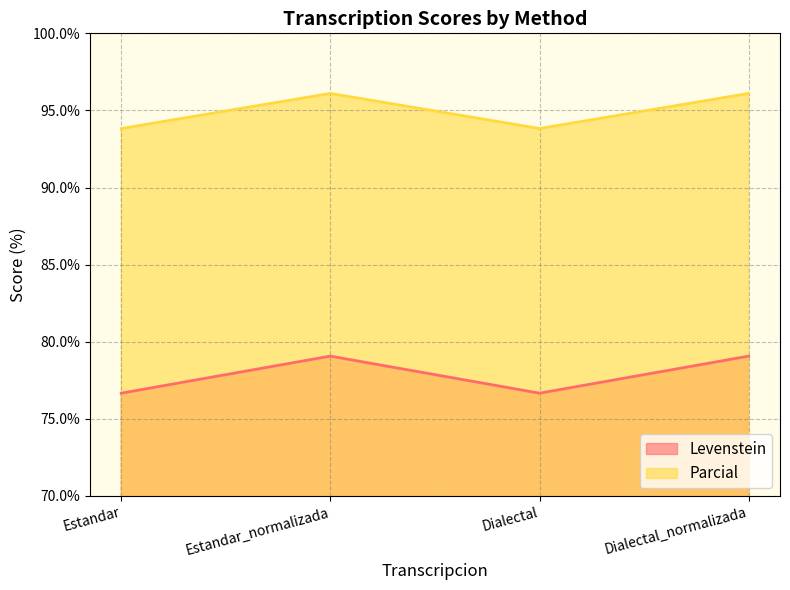

Is the value of Levenstein at Dialectal_normalizada greater than the value of Parcial at Dialectal_normalizada?

No